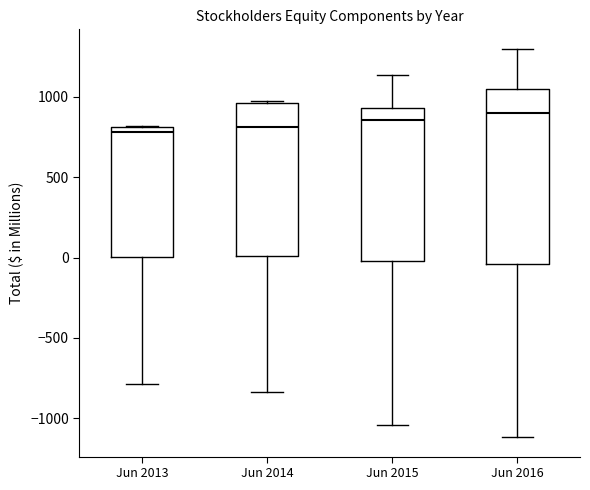

Where does the upper whisker of the box for Jun 2016 end on the y-axis? The values are not printed on the chart, so give them approximately, as read against the axis.

1300